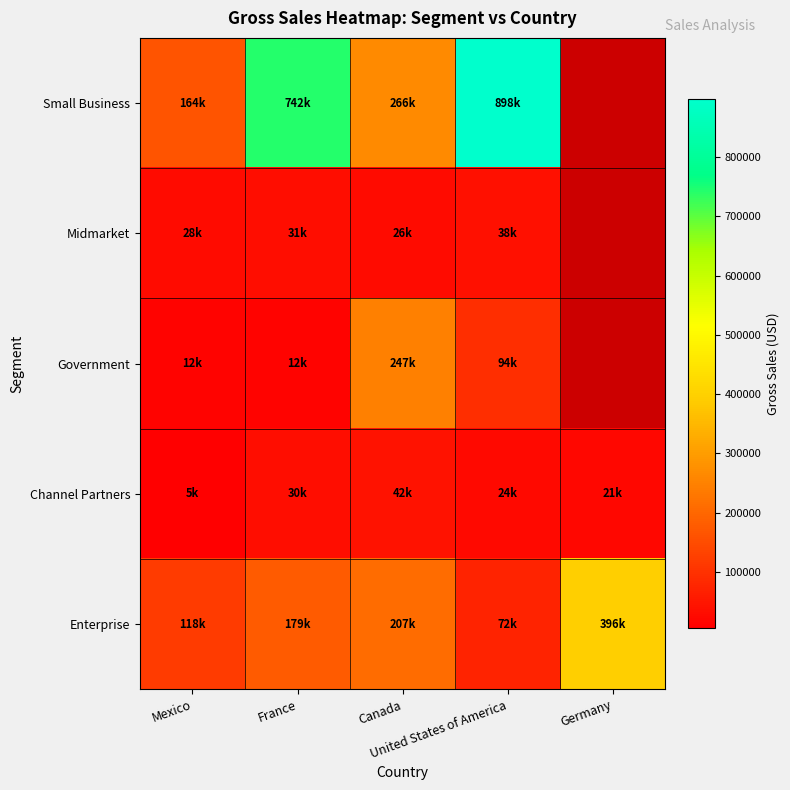

Which has a higher value, United States of America or France?

United States of America